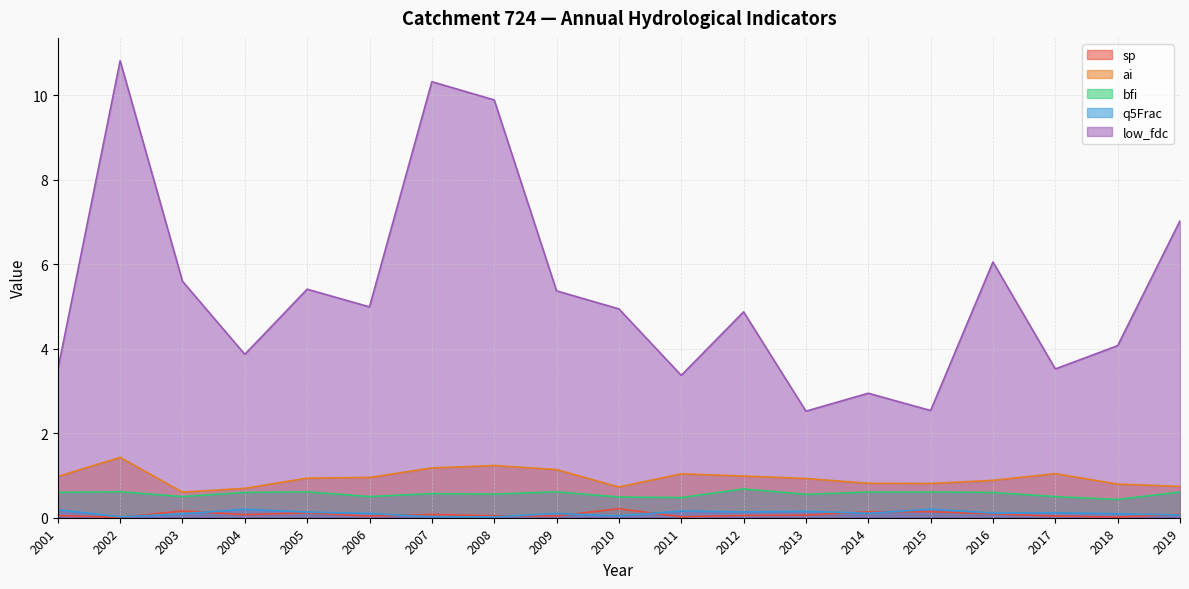

What is the difference between the maximum and second lowest values in the sp series?

0.2